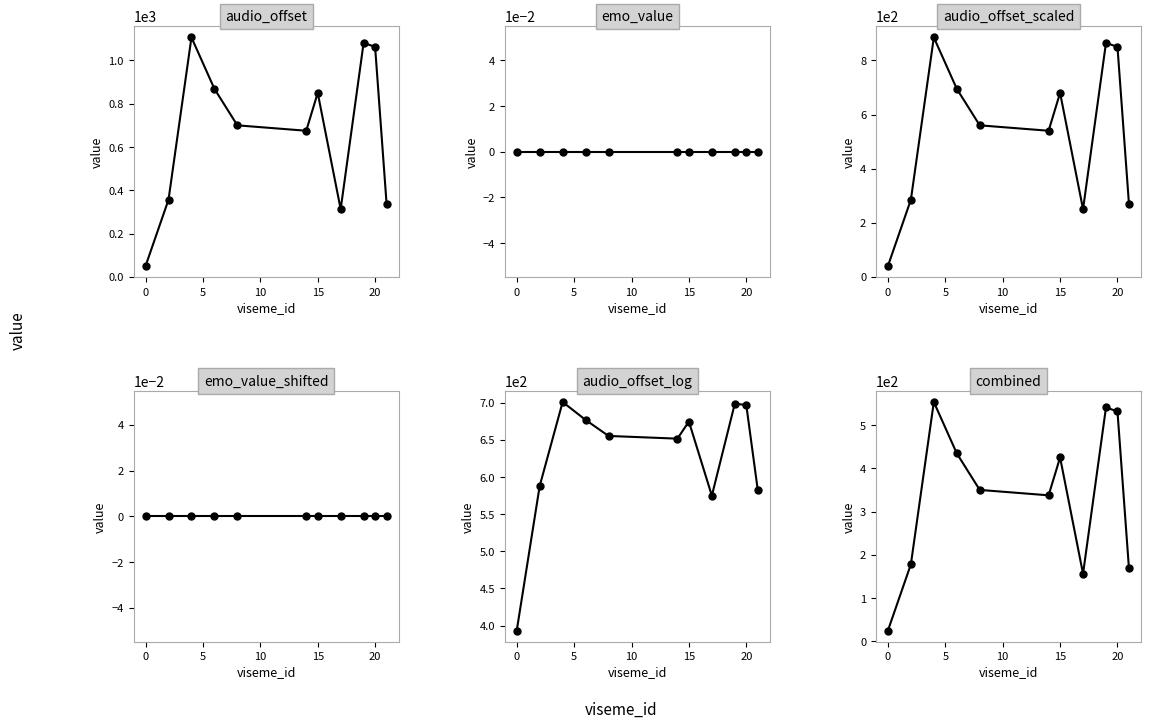

List the series in order of their peak value, lowest first.

emo_value, emo_value_shifted, combined, audio_offset_log, audio_offset_scaled, audio_offset